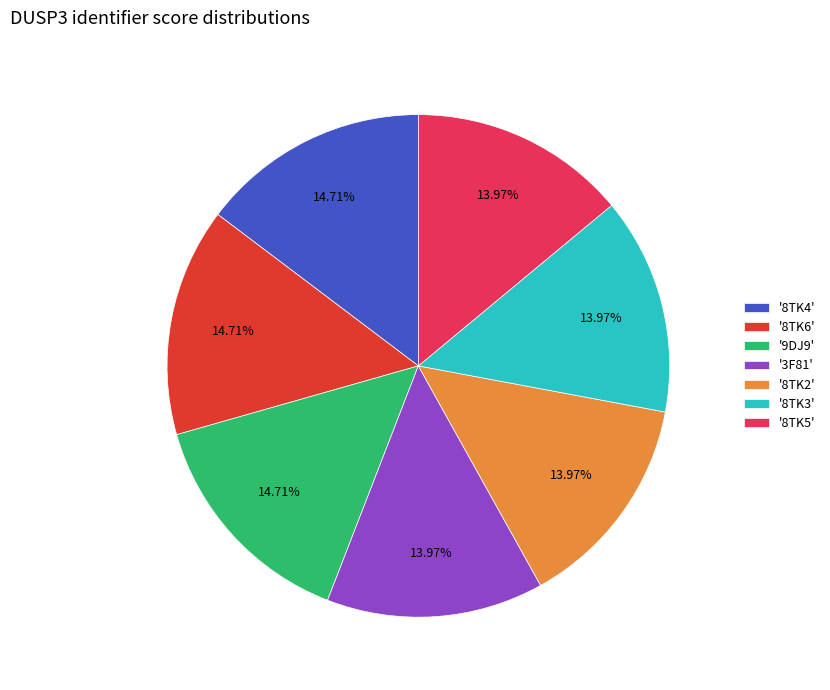

Is there a majority slice in this chart?

No